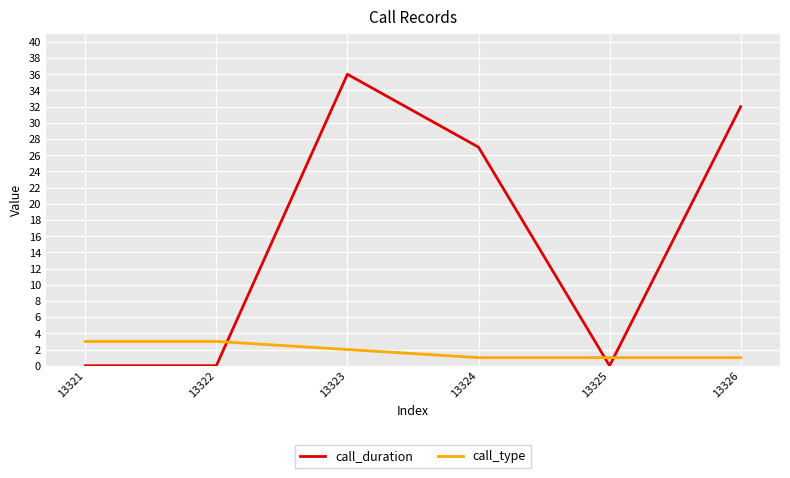

Is it true that call_duration equals -15 at 13321?

False